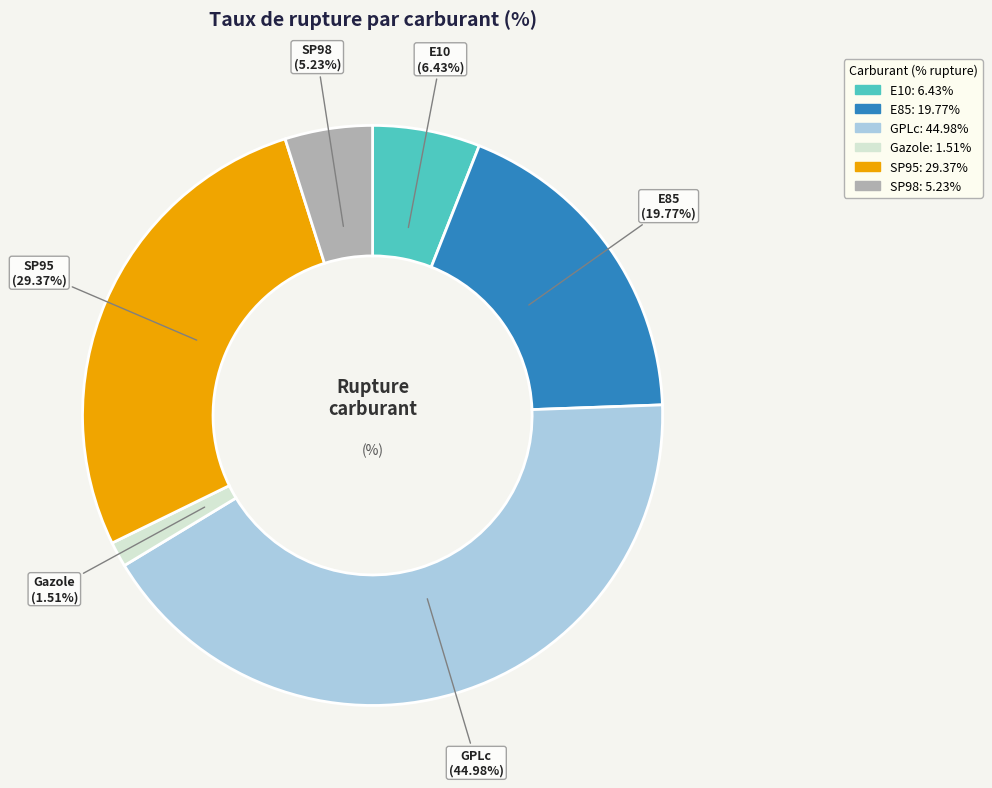

Does E10 represent more than half of the total?

No